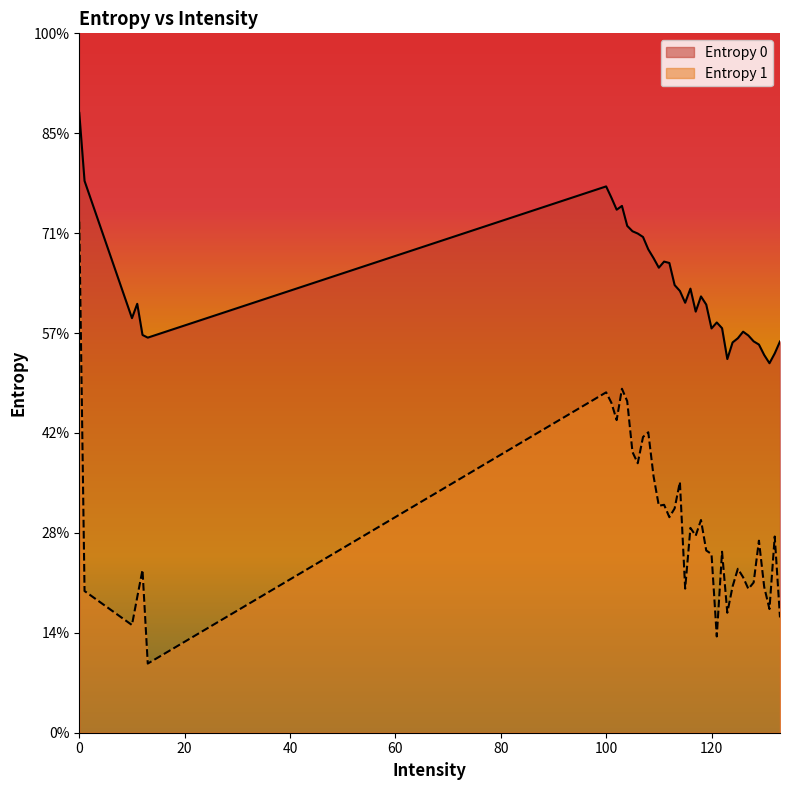

What is the highest value of the Entropy 1 series?

5.1